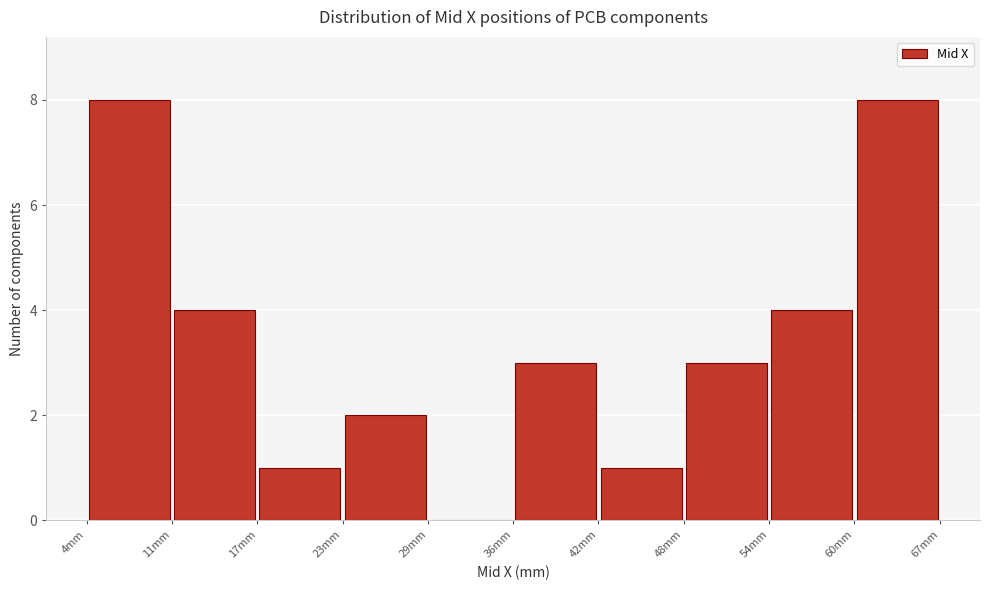

What is the height of the bar covering 54 to 60 on the x-axis? Neither the bar edges nor the heights are printed on the chart, so give them approximately, as read against the axes.

4